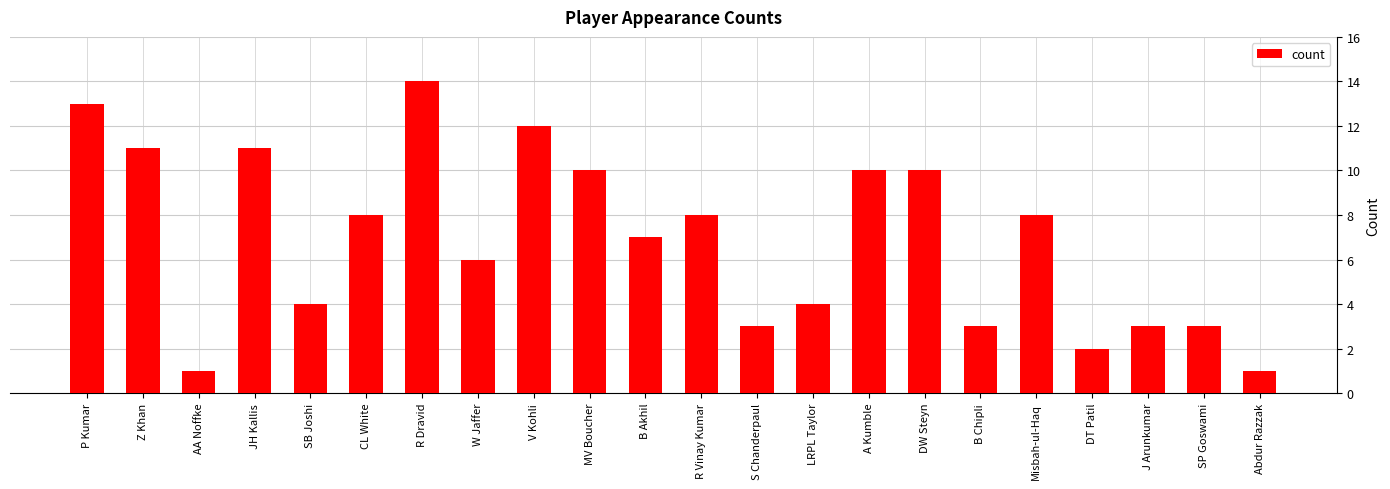

How many data points does each series have?

22